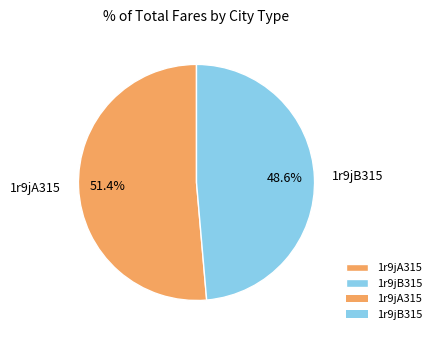

Is there a majority slice in this chart?

Yes